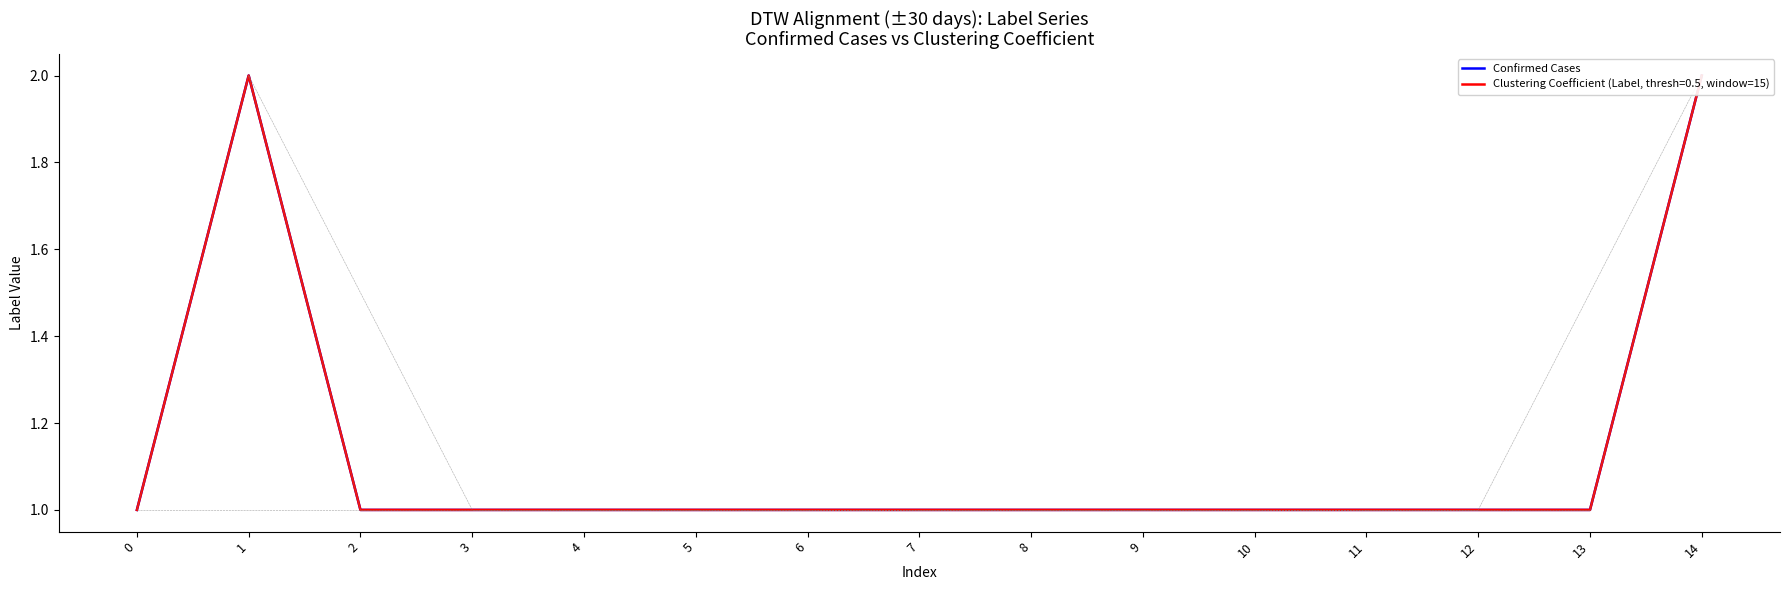

Reading left to right, transcribe all the data shown in this chart.

0=1	1=2	2=1	3=1	4=1	5=1	6=1	7=1	8=1	9=1	10=1	11=1	12=1	13=1	14=2